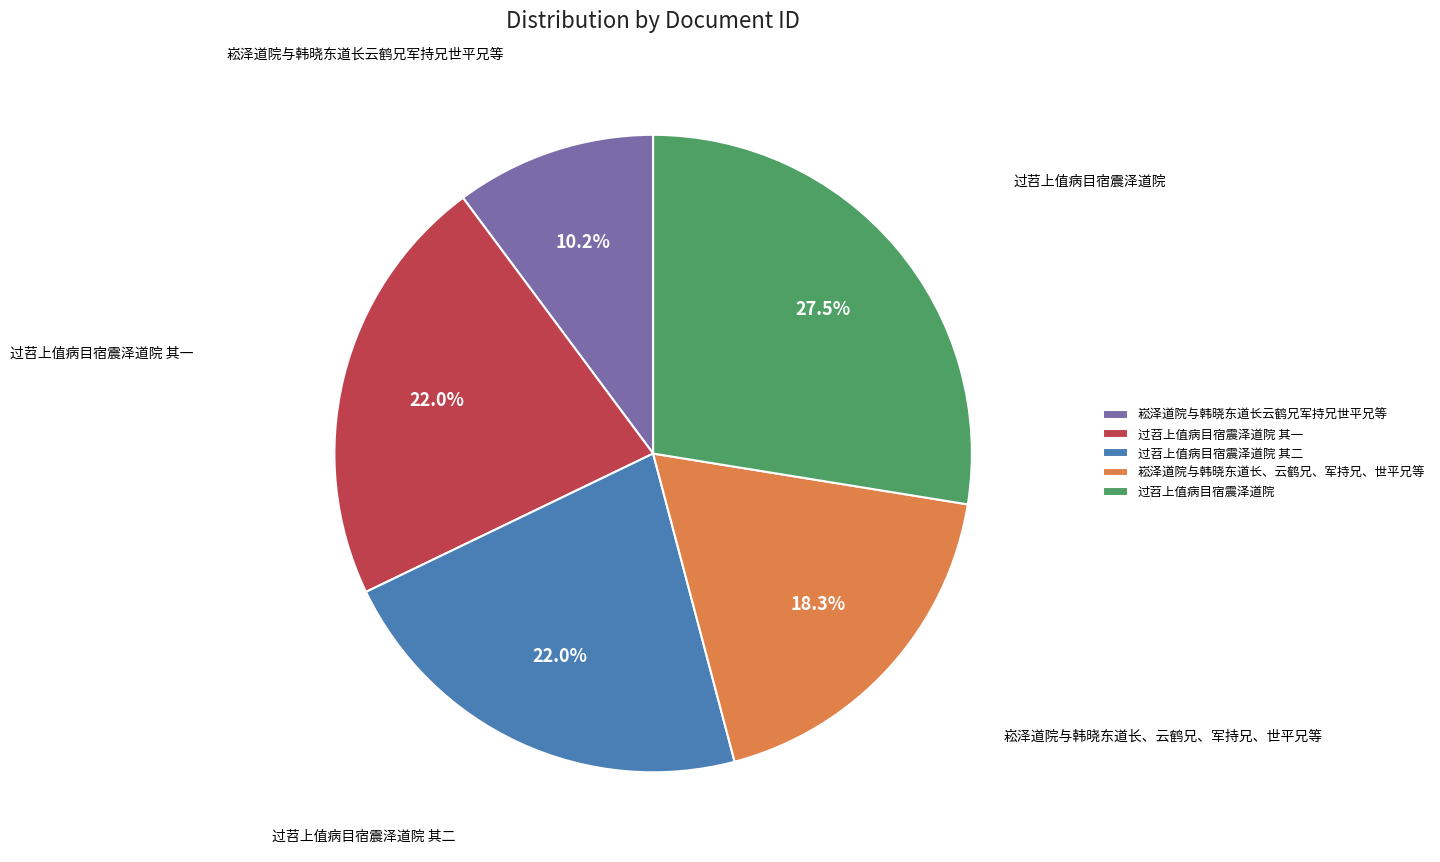

To the nearest percent, what is the difference between the 崧泽道院与韩晓东道长、云鹤兄、军持兄、世平兄等 and 过苕上值病目宿震泽道院 其一 slice percentages?

4%